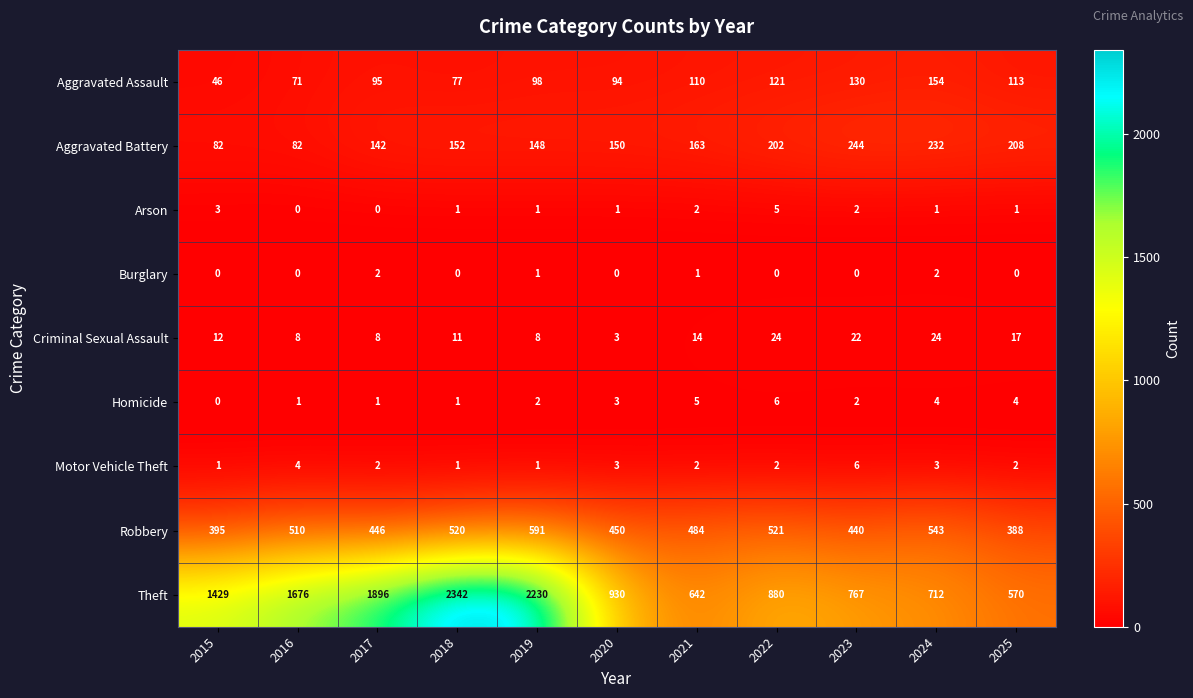

Rank the series at 2025 from highest to lowest value.

Theft, Robbery, Aggravated Battery, Aggravated Assault, Criminal Sexual Assault, Homicide, Motor Vehicle Theft, Arson, Burglary